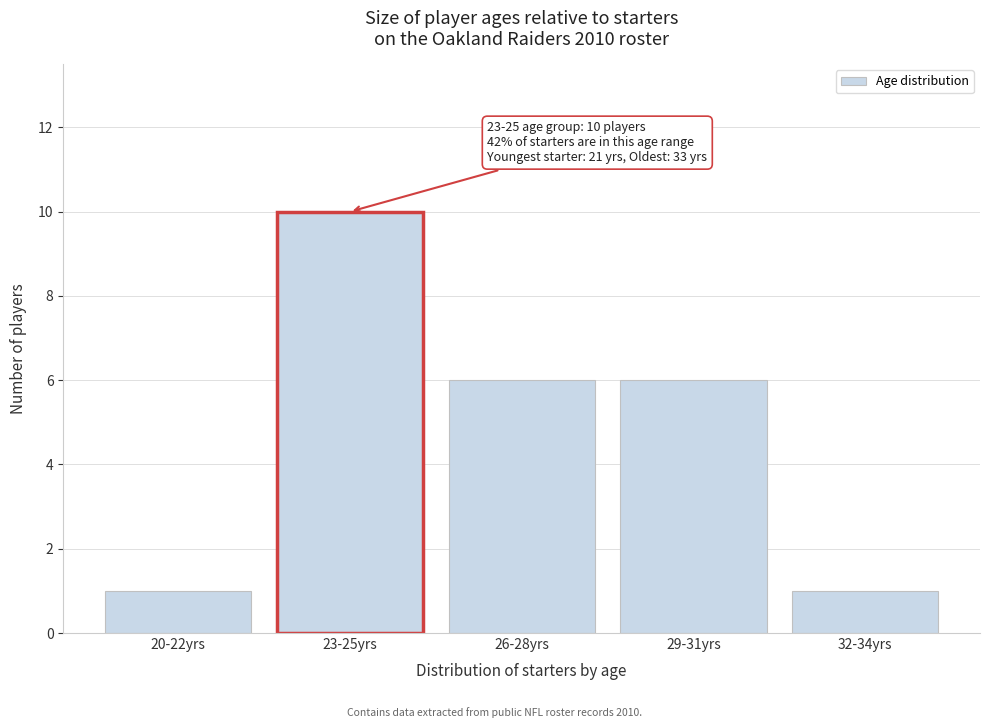

Reading left to right, what are all the values shown in this chart?

20-22yrs=1	23-25yrs=10	26-28yrs=6	29-31yrs=6	32-34yrs=1